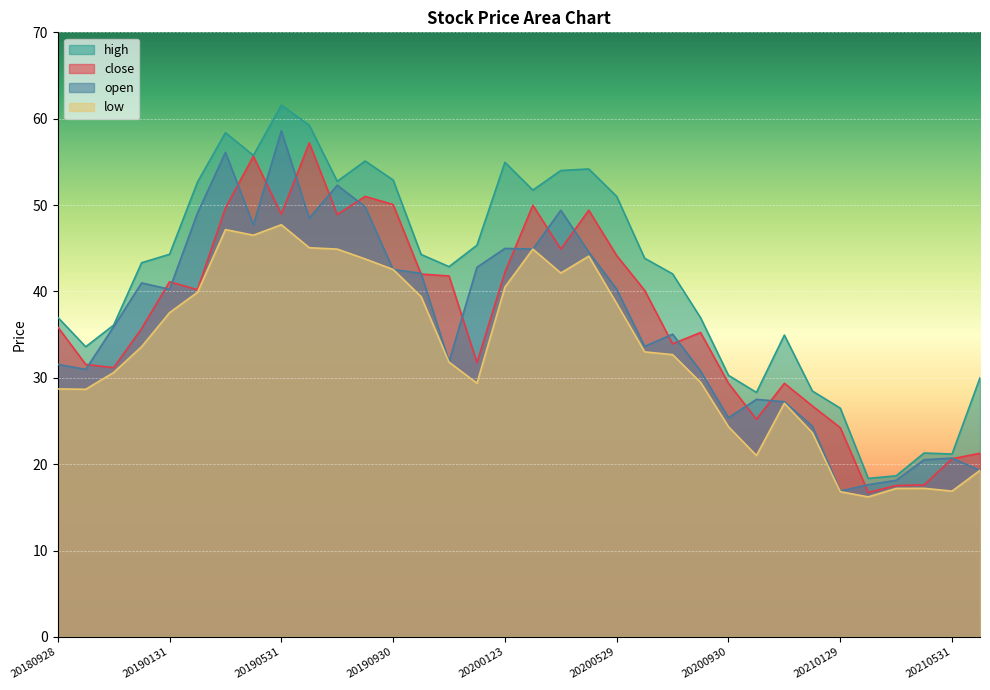

Which category has the highest value in the high series?

20190531